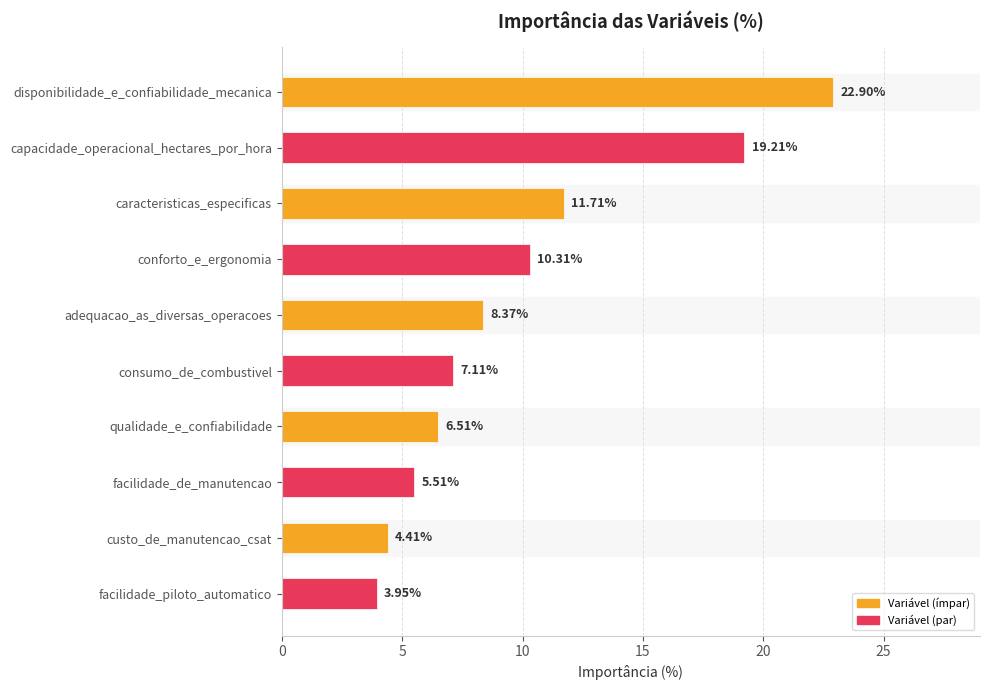

Which label corresponds to the smallest value in the chart?

facilidade_piloto_automatico